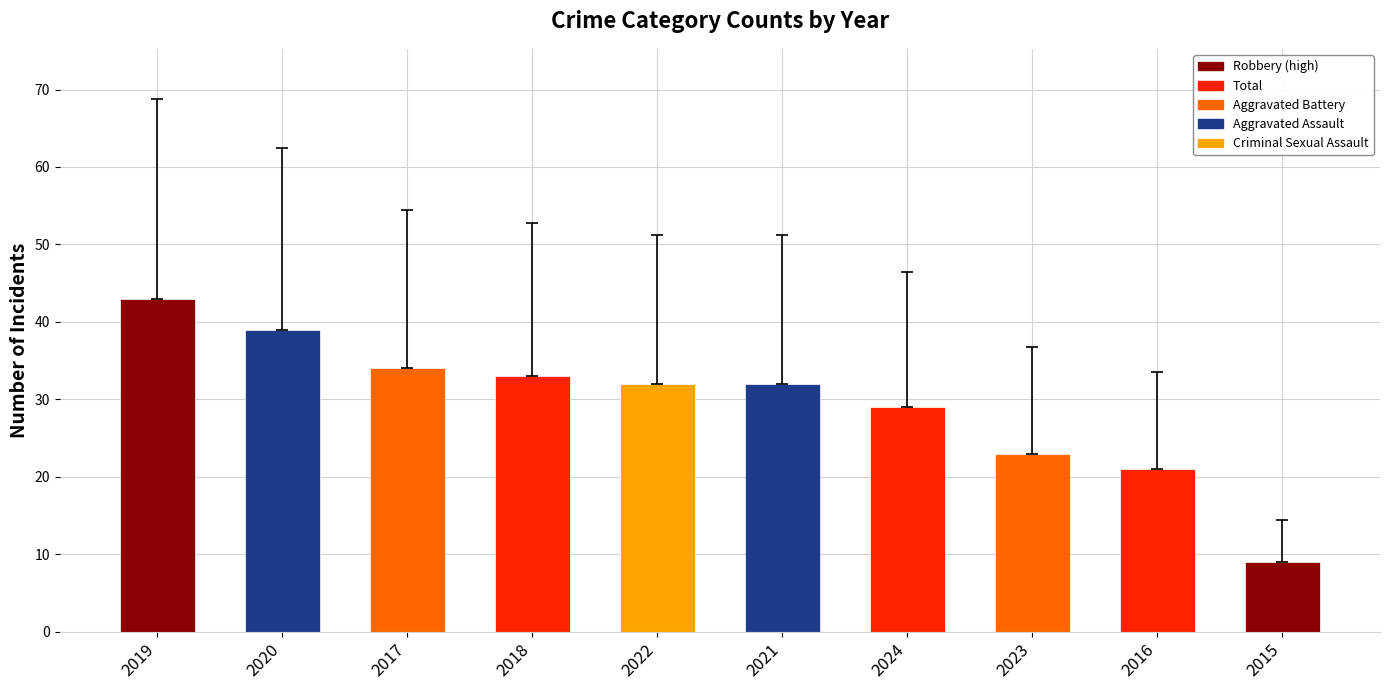

The chart shows a value of 23 at 2023. True or false?

True